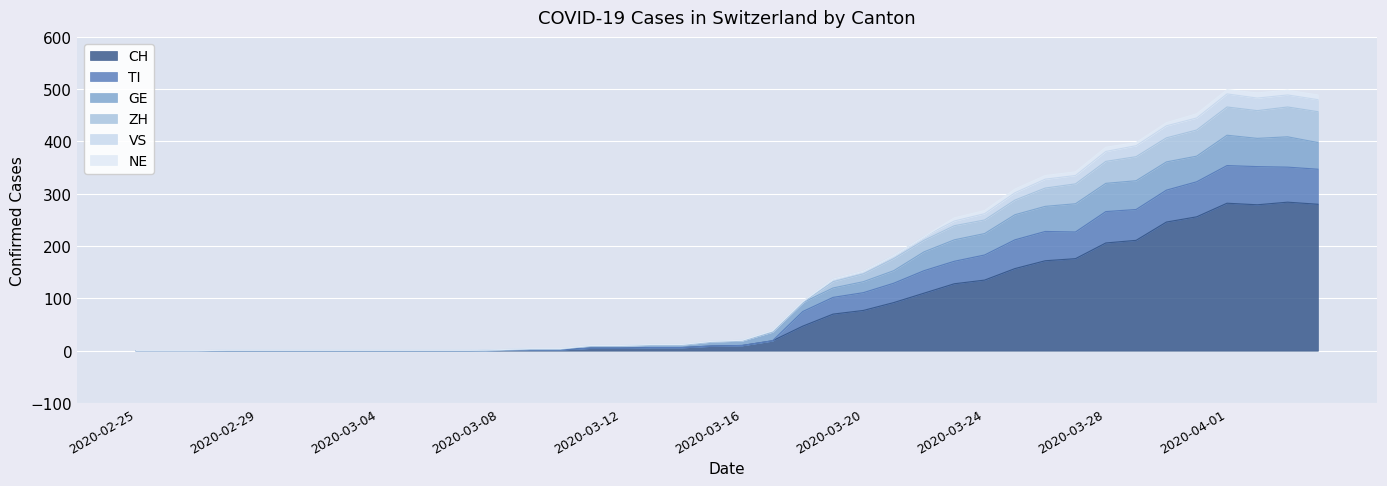

What is the maximum value for CH?

284